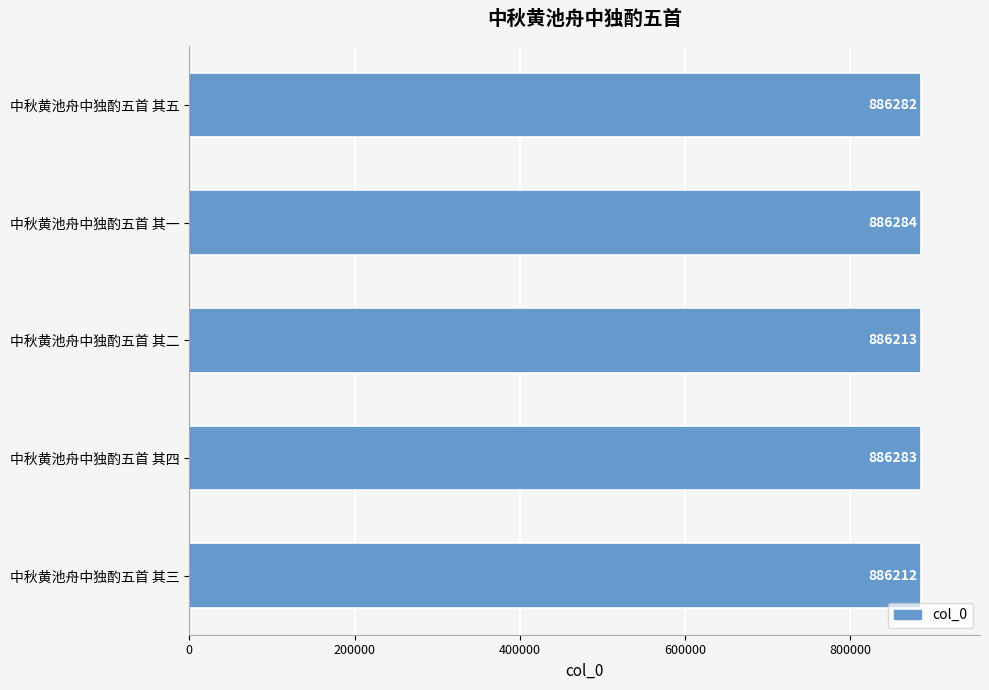

Does the chart contain any negative values?

No